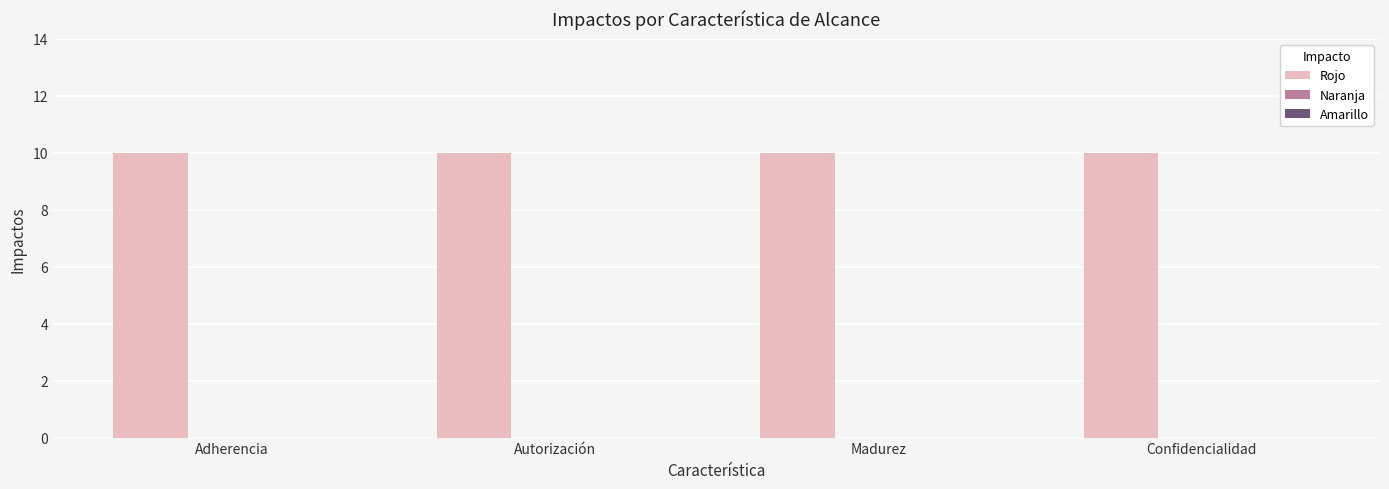

What is the greatest value displayed?

10